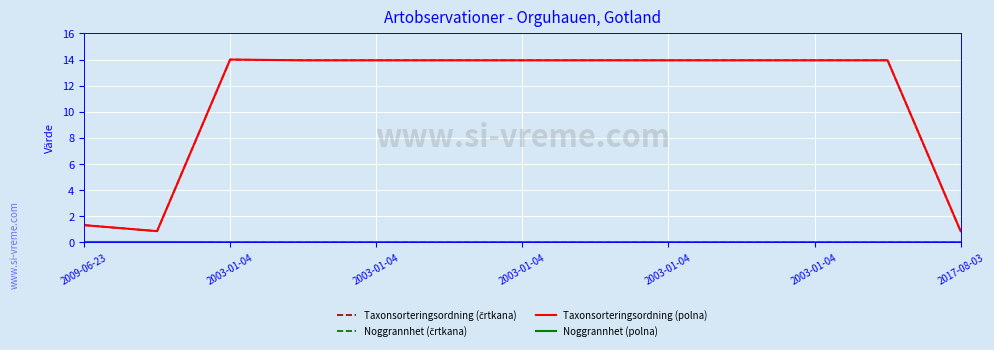

Does the chart have visible grid lines?

Yes